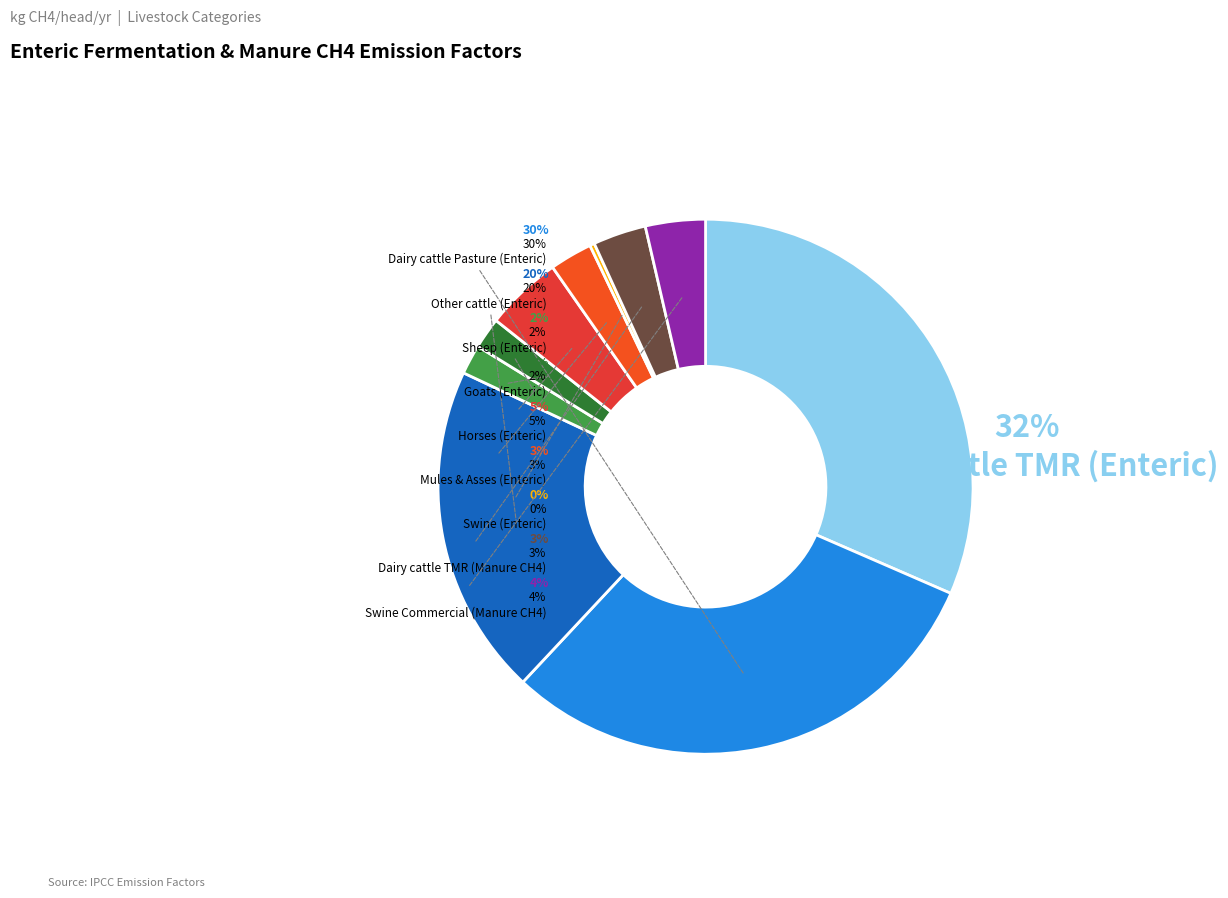

How many segments does this pie chart have?

10